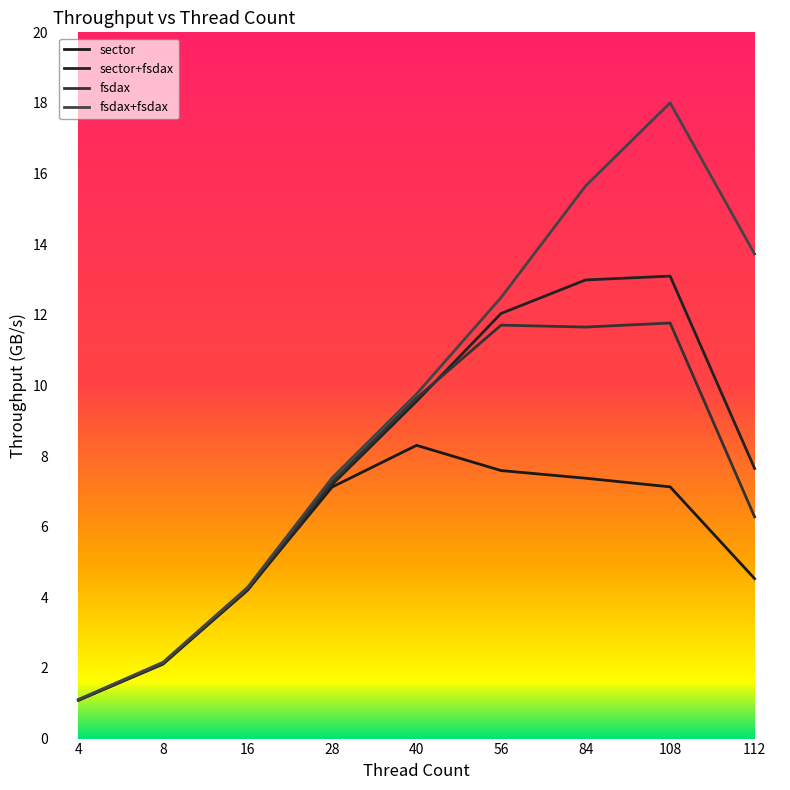

True or false: sector has a value of 4.5 at 112.

True